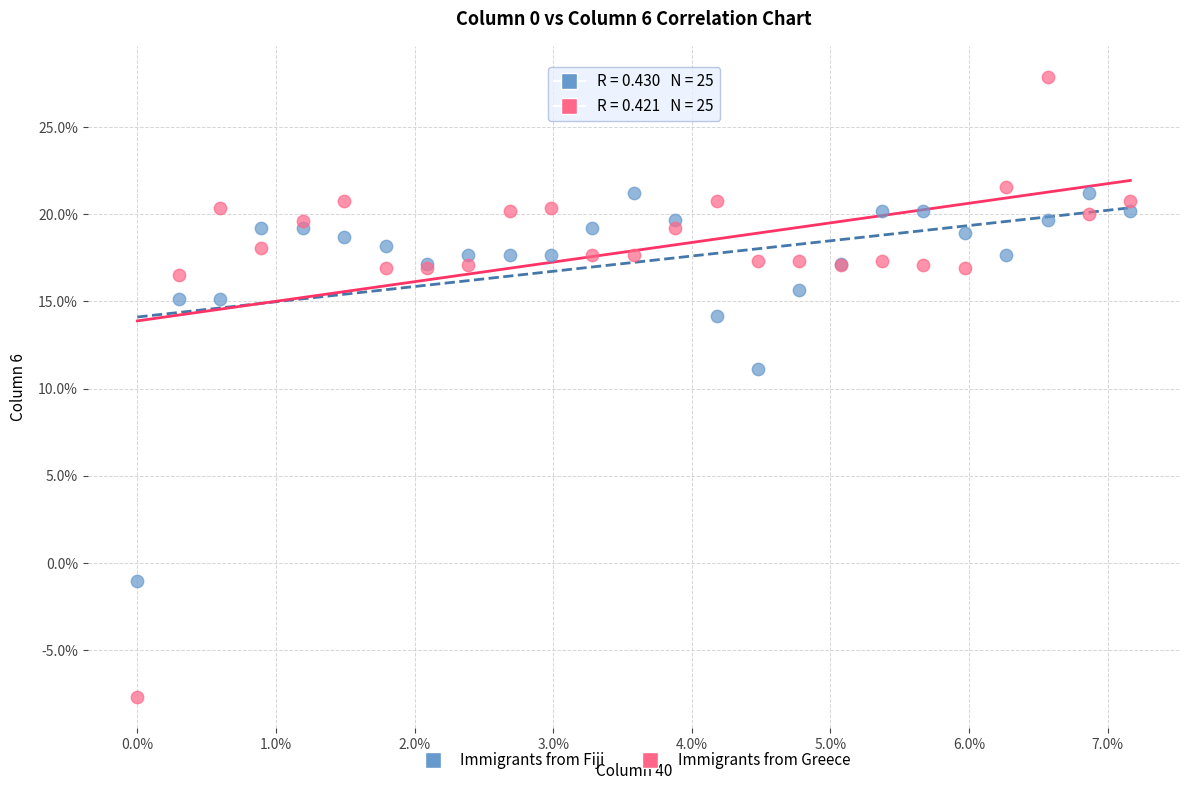

What are all the series names shown in the legend?

Immigrants from Fiji, Immigrants from Greece